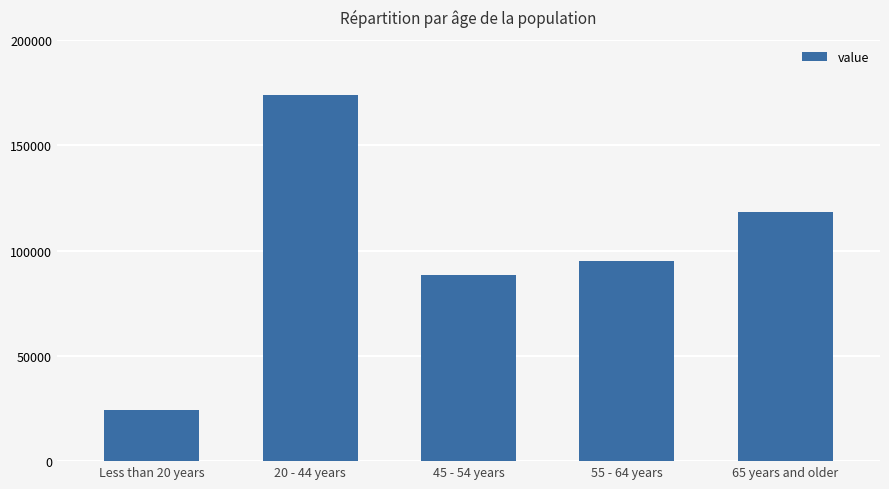

At which label is the value closest to 99060?

55 - 64 years